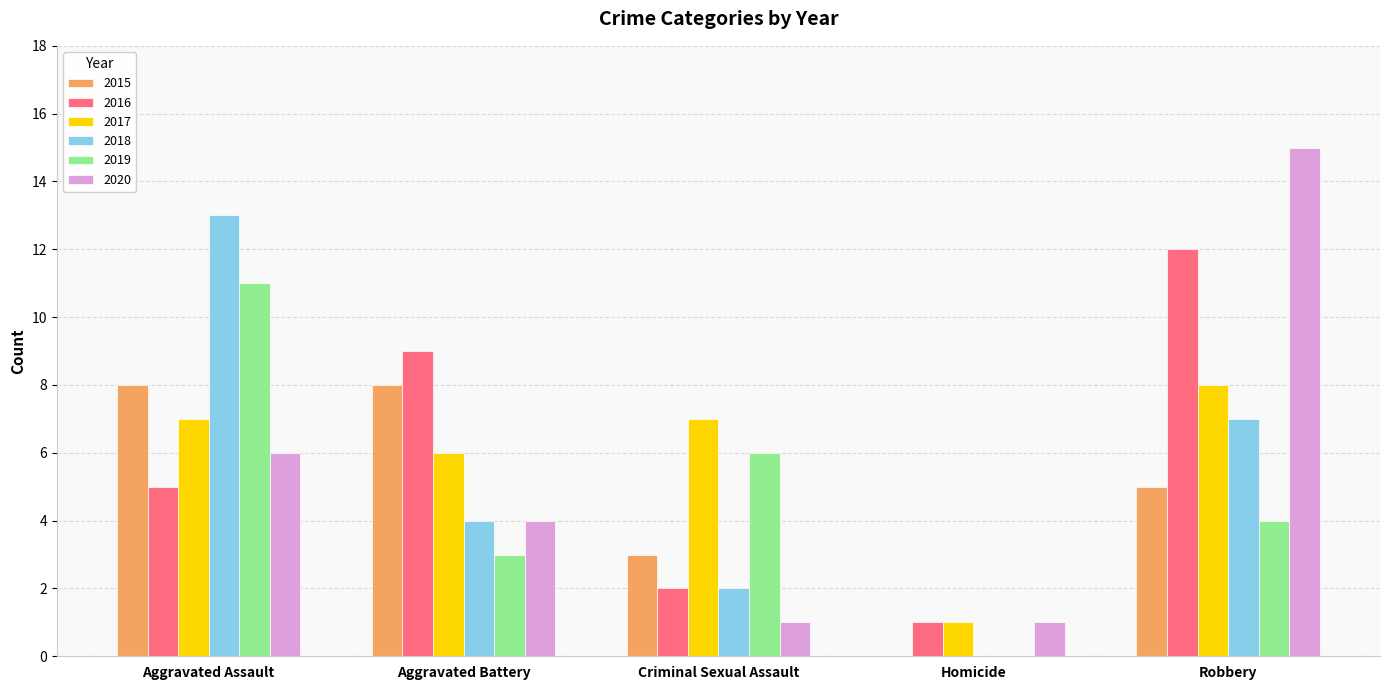

The 2018 series shows 7 at Robbery. True or false?

True